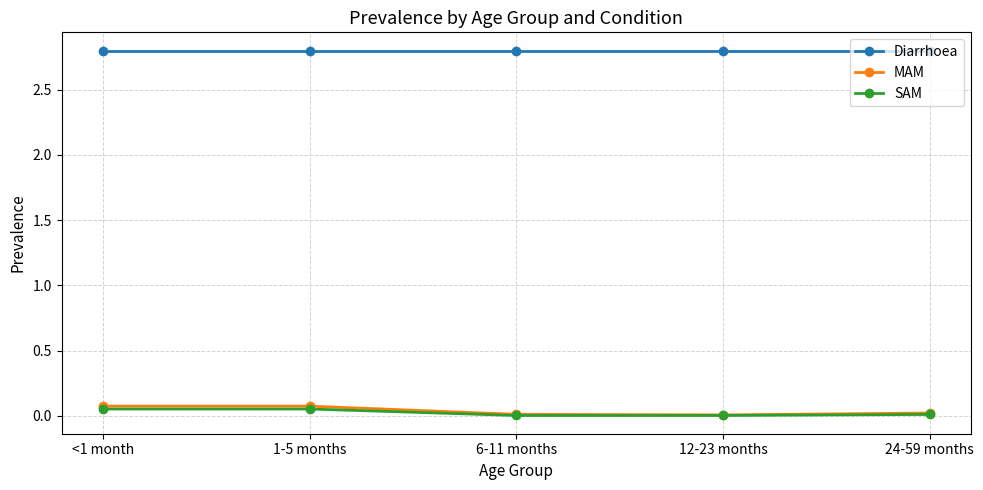

Which series has the largest range (max minus min)?

MAM